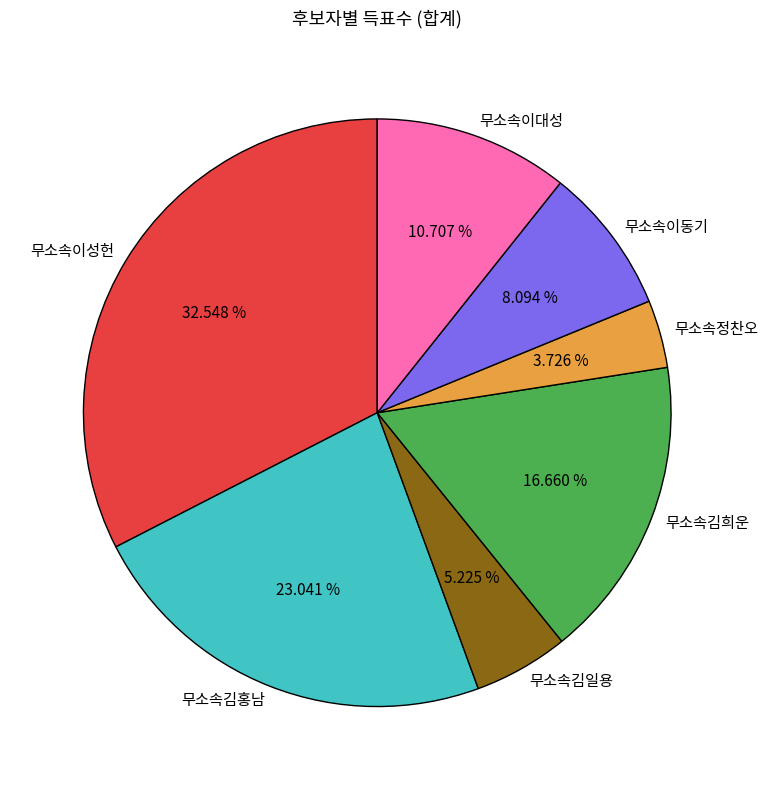

Which category has the smallest portion of the pie?

무소속정찬오